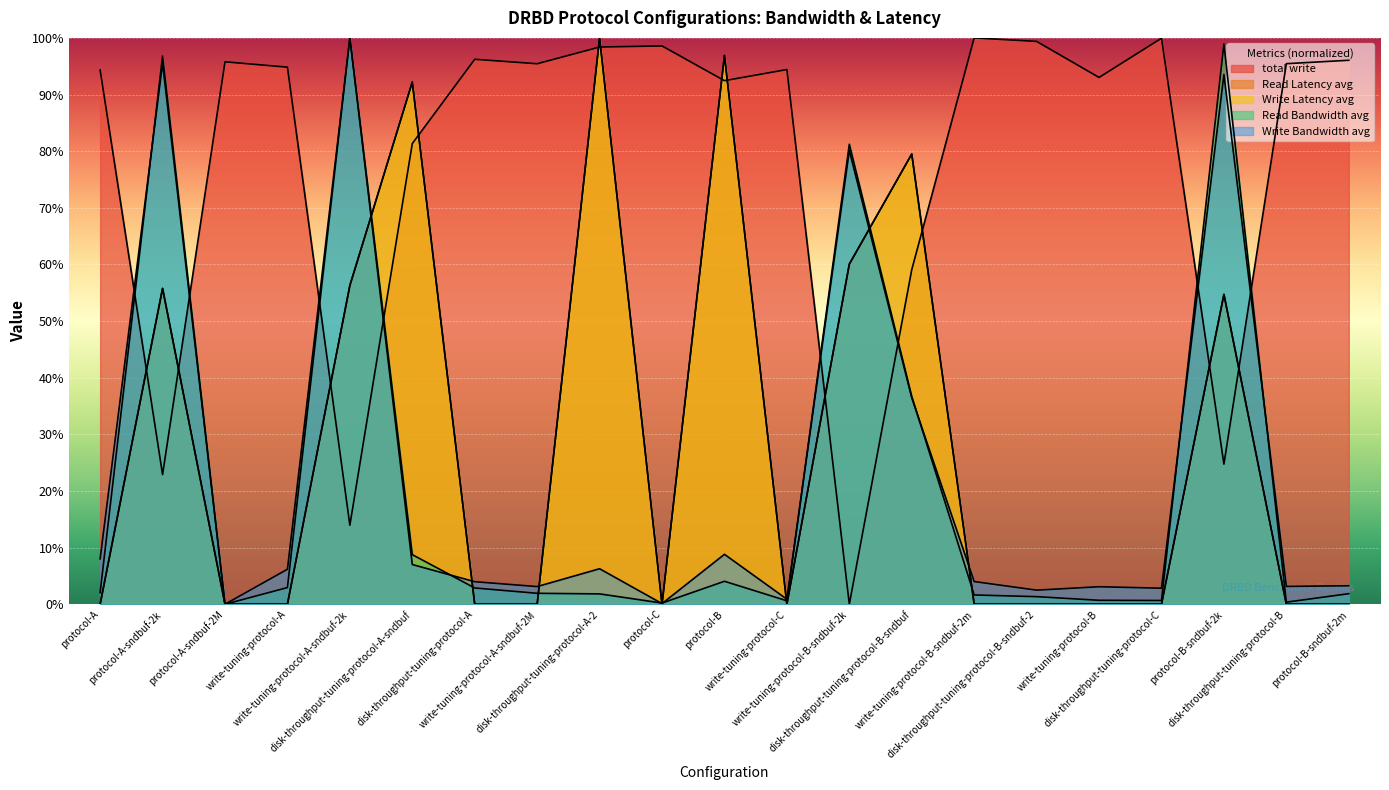

Which series has the widest spread of values?

total write